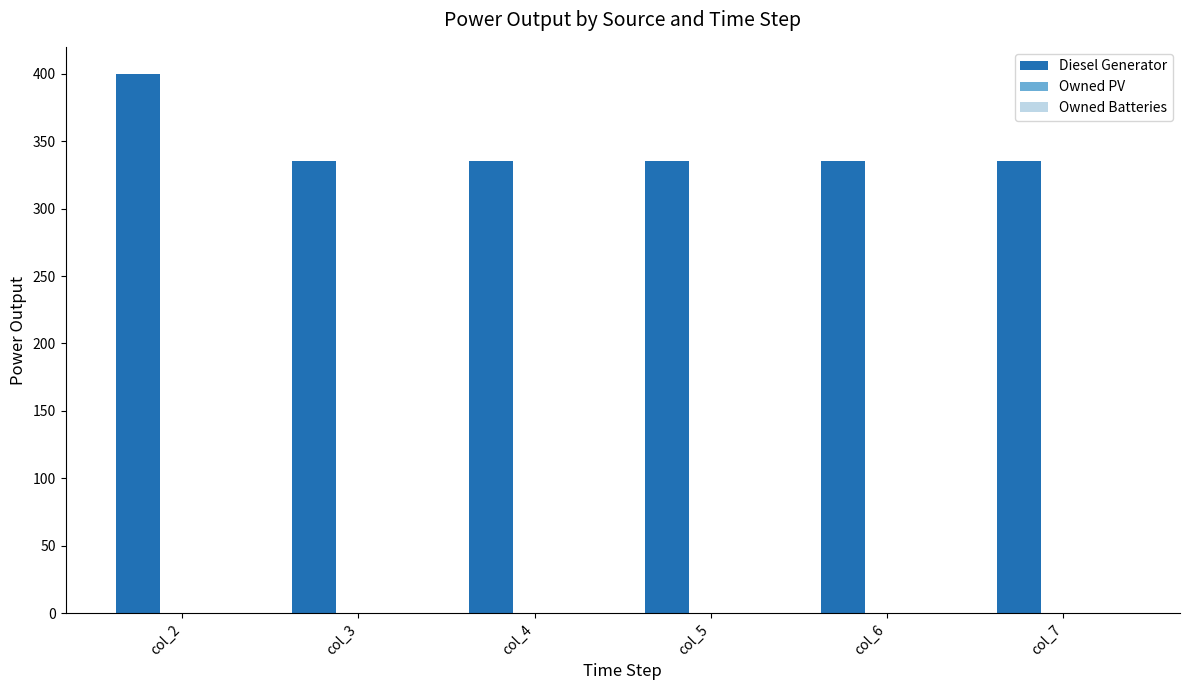

Reading right to left, transcribe all the data shown in this chart.

335.0	335.0	335.0	335.0	335.0	400.0